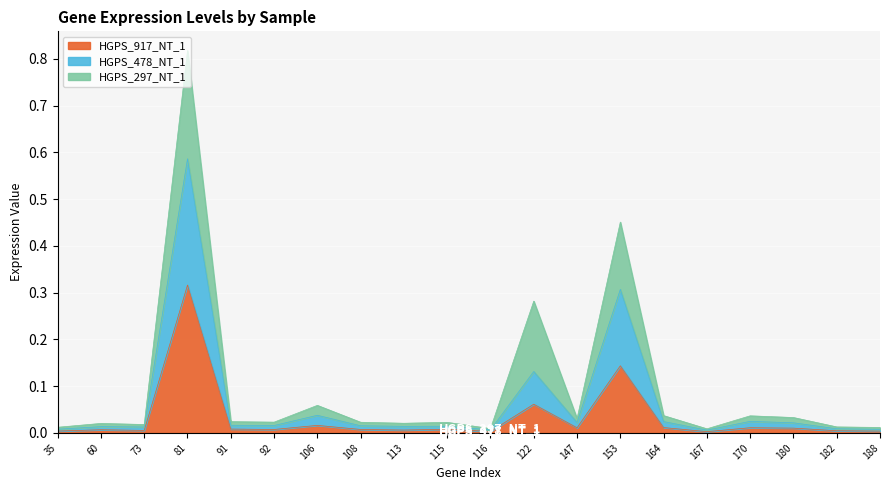

At which category does HGPS_478_NT_1 reach its first local peak?

60